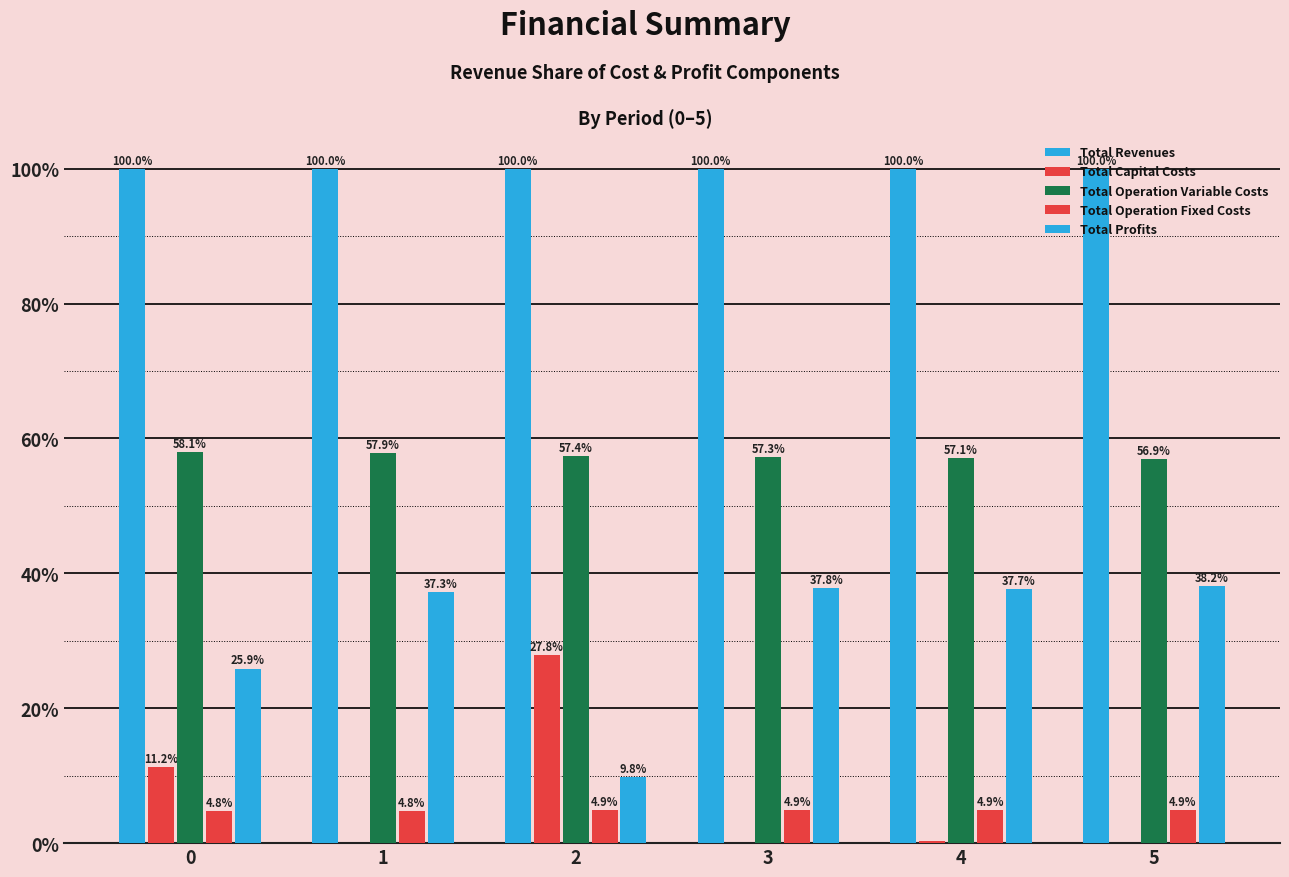

How many values in the Total Operation Variable Costs series exceed 57?

5